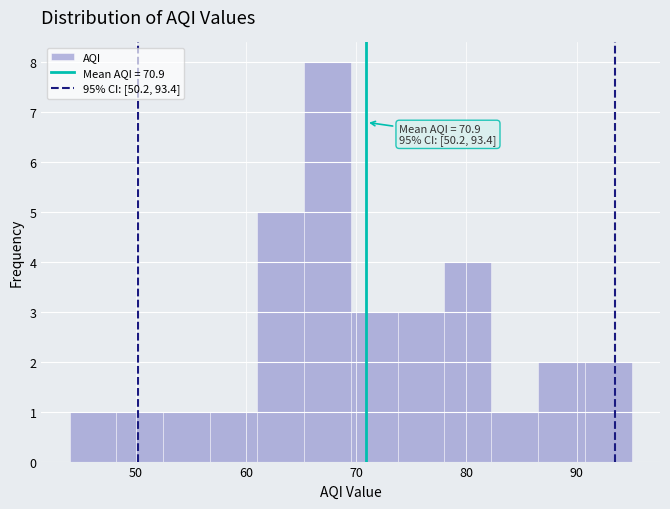

Over which range of the x-axis is the bar tallest?

65 to 70